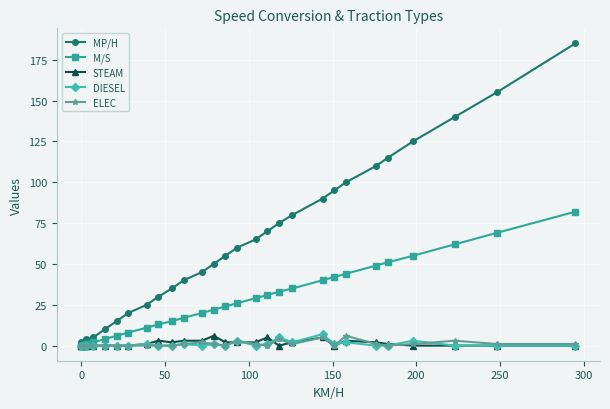

True or false: ELEC has more than 2 interior local peaks.

True